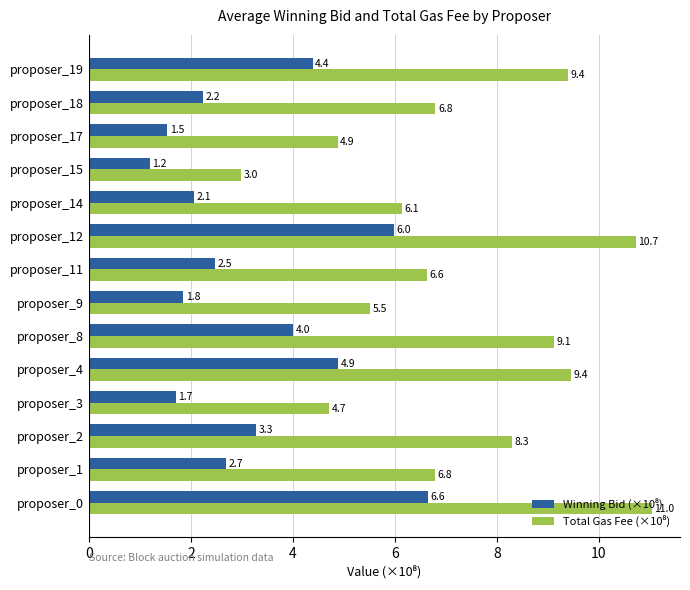

What is the greatest value displayed?

11.0